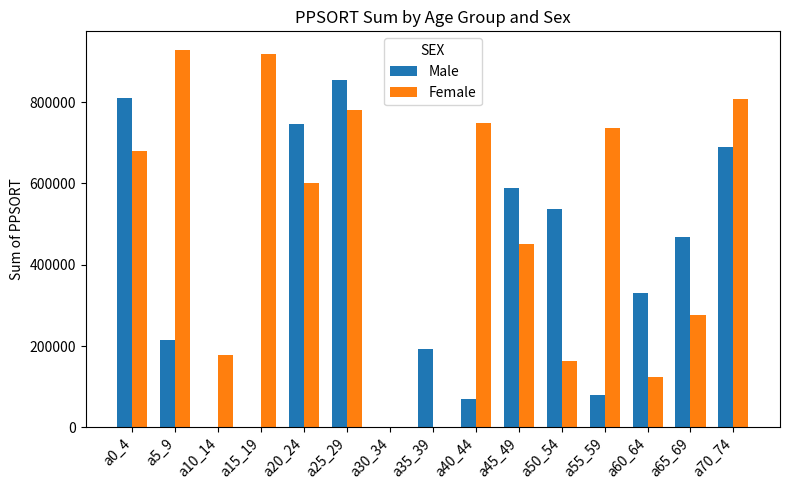

Which series changed the most between a30_34 and a50_54?

Male